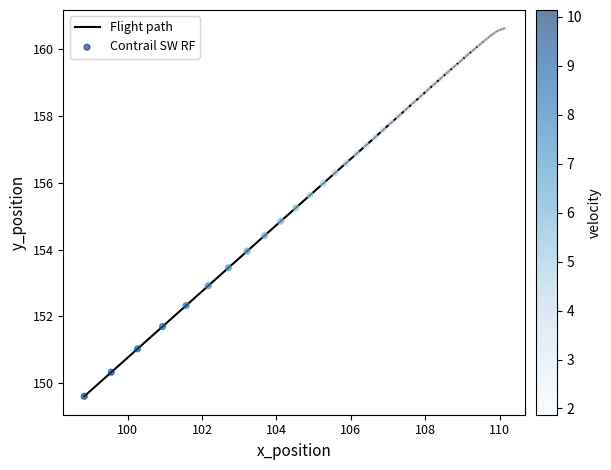

What is the difference between the maximum and minimum values?

11.0